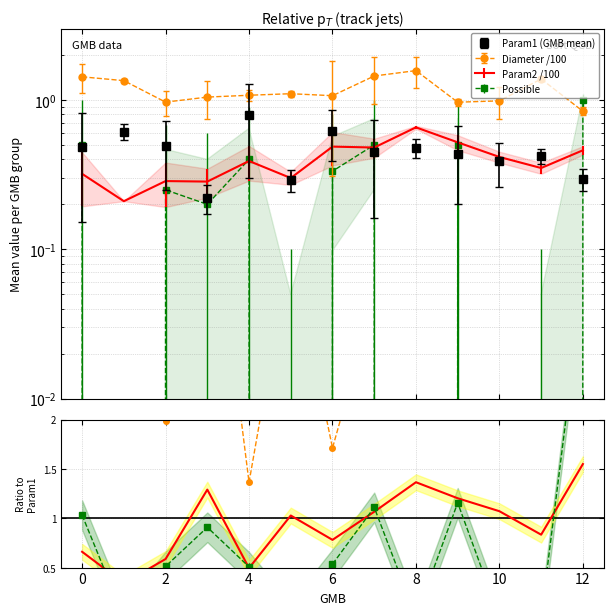

What is the label of the 3rd point from the right?

10